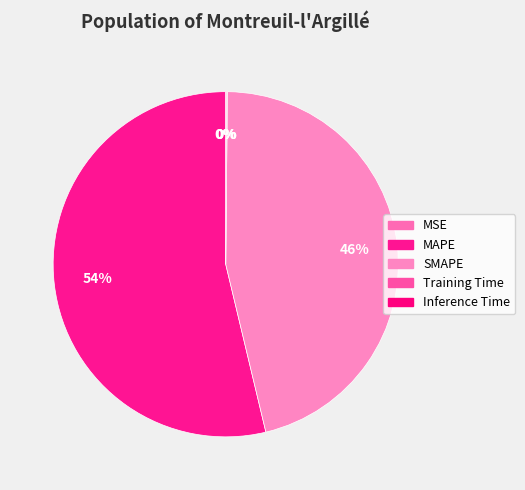

Which category accounts for the majority?

MAPE